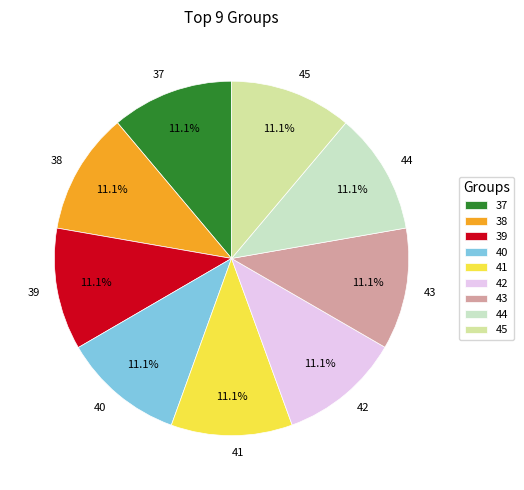

True or false: 42 accounts for 18% of the total.

False